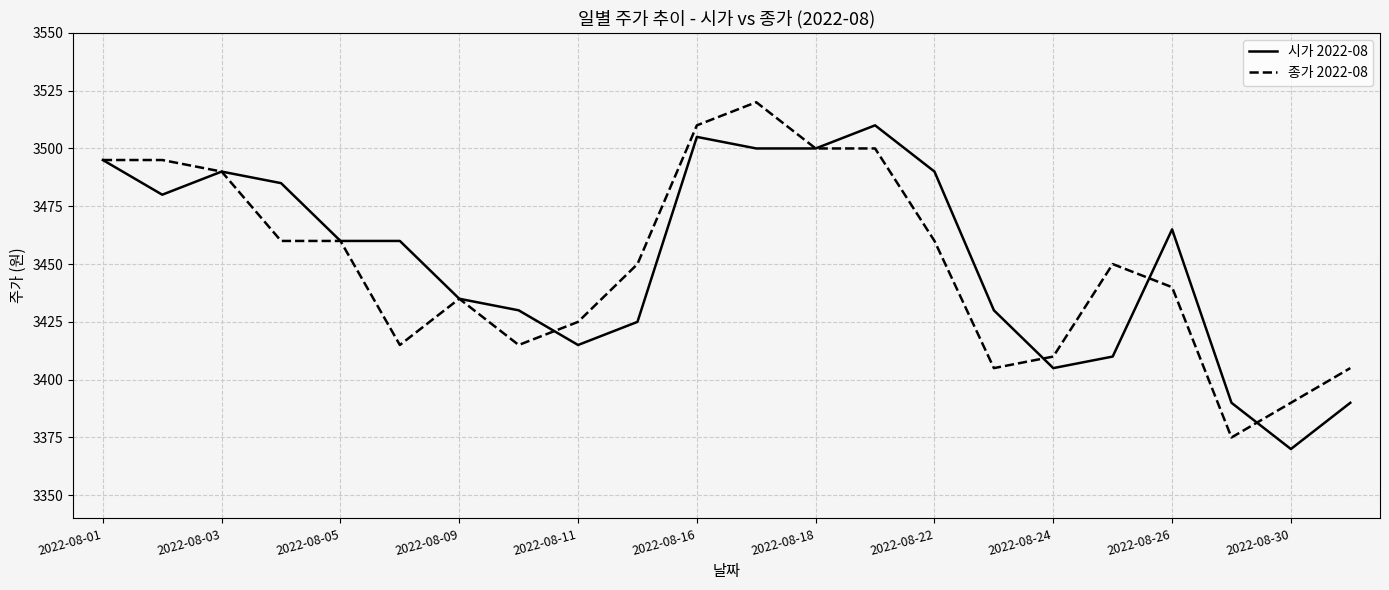

Reading left to right, list all the values displayed in this chart.

시가 2022-08: 3495	3480	3490	3485	3460	3460	3435	3430	3415	3425	3505	3500	3500	3510	3490	3430	3405	3410	3465	3390	3370	3390
종가 2022-08: 3495	3495	3490	3460	3460	3415	3435	3415	3425	3450	3510	3520	3500	3500	3460	3405	3410	3450	3440	3375	3390	3405